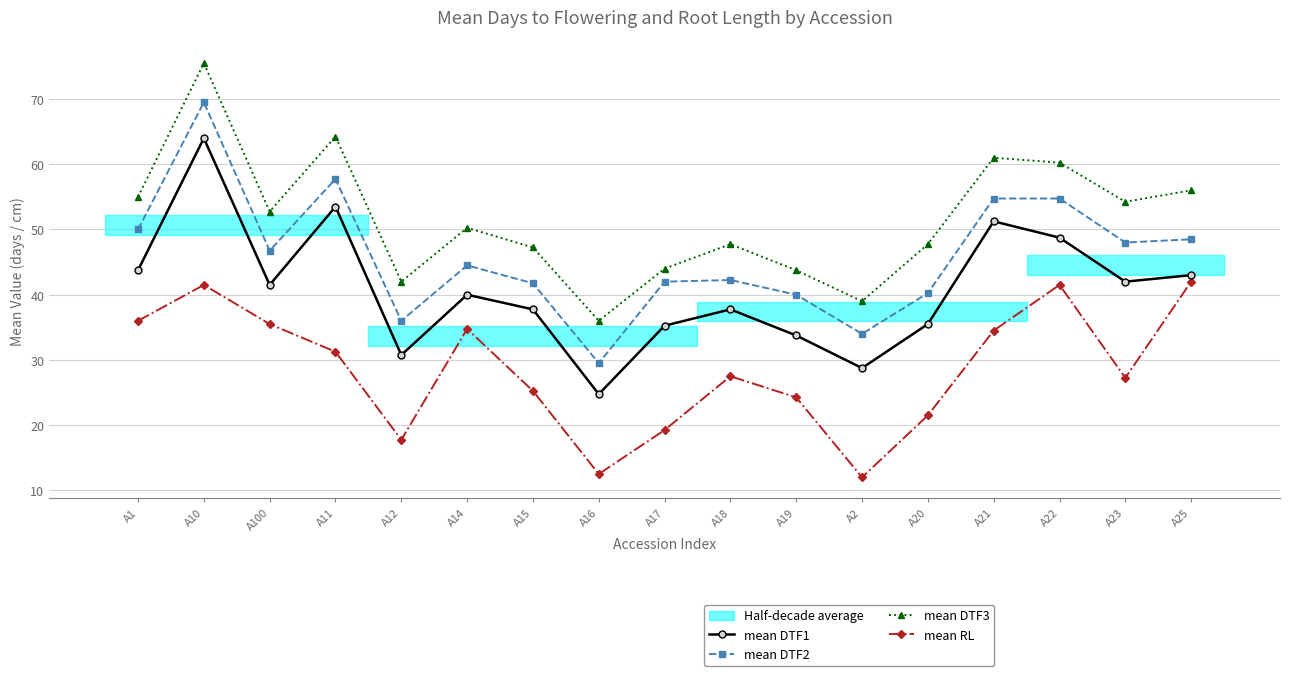

What position from the left is A10?

2